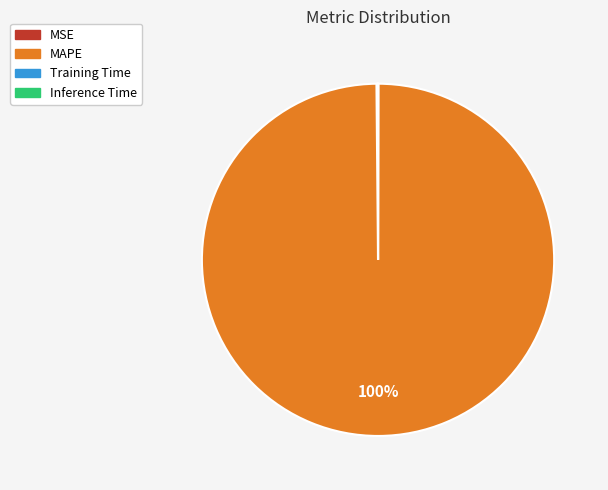

Which category accounts for the majority?

MAPE